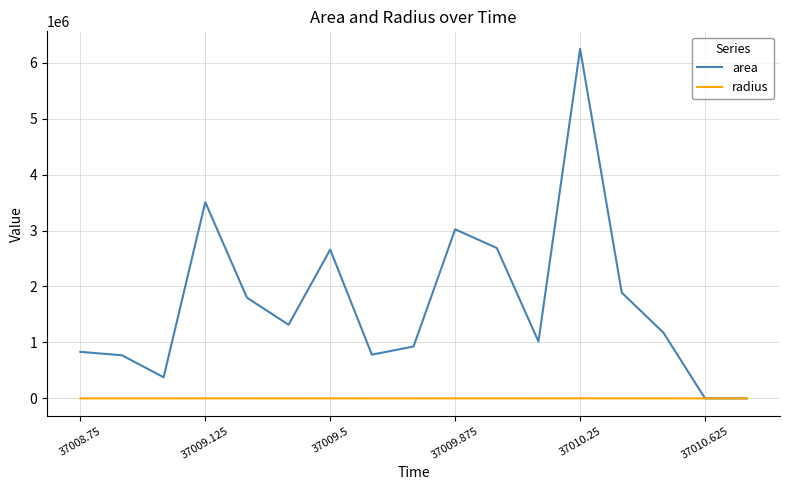

Which series has the widest spread of values?

area